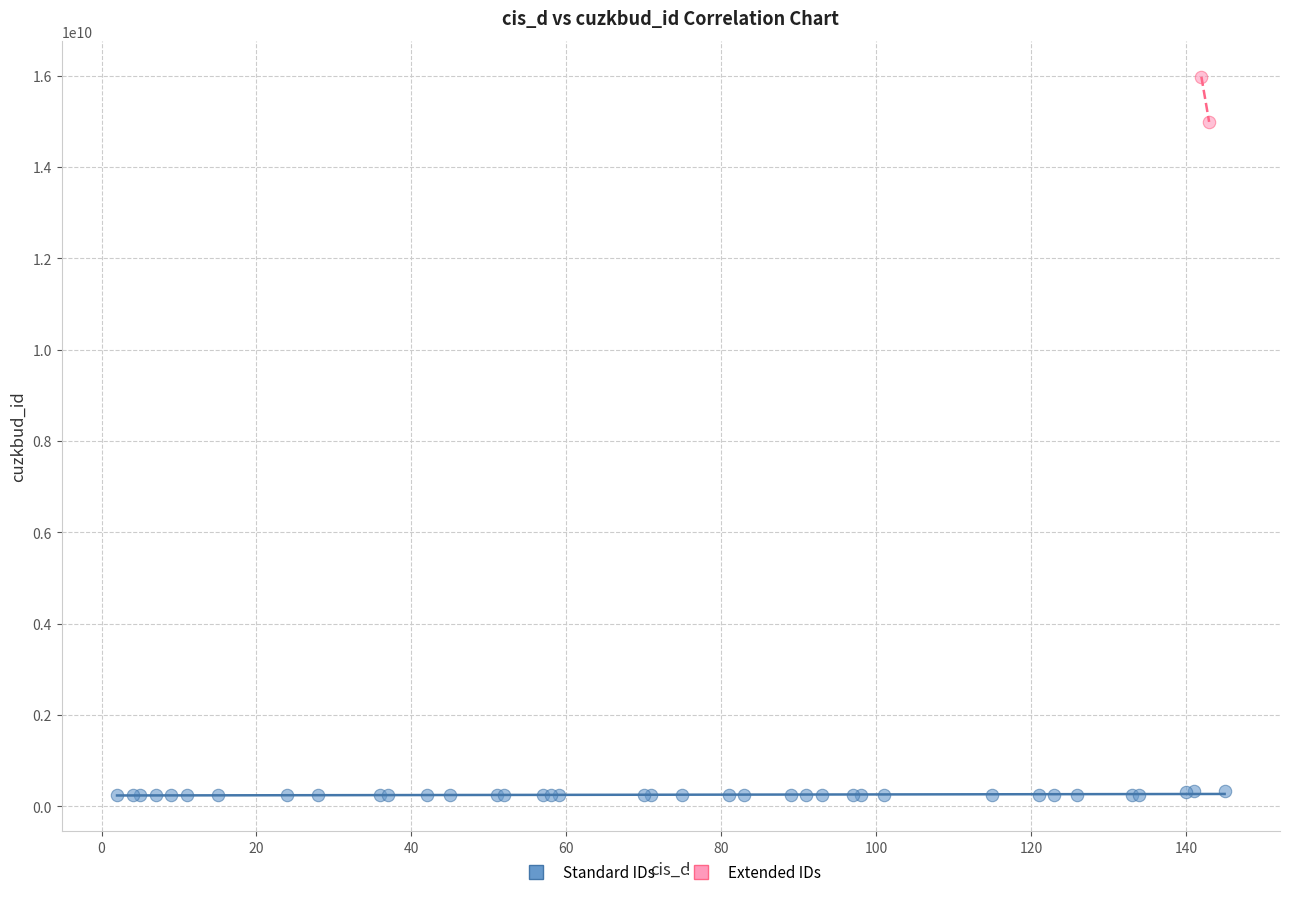

What are all the series names shown in the legend?

Standard IDs, Extended IDs